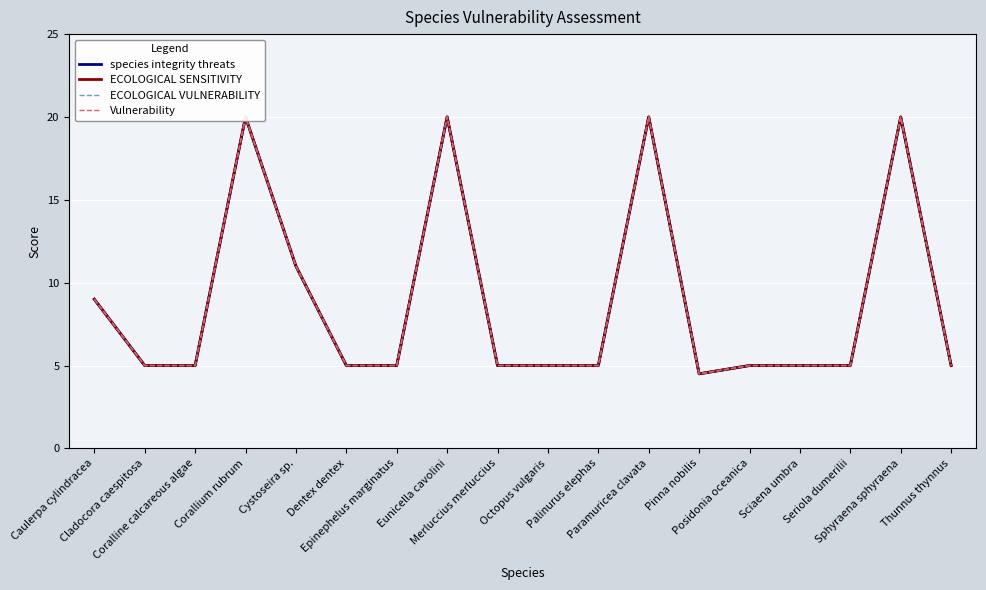

Which series has the largest range (max minus min)?

species integrity threats